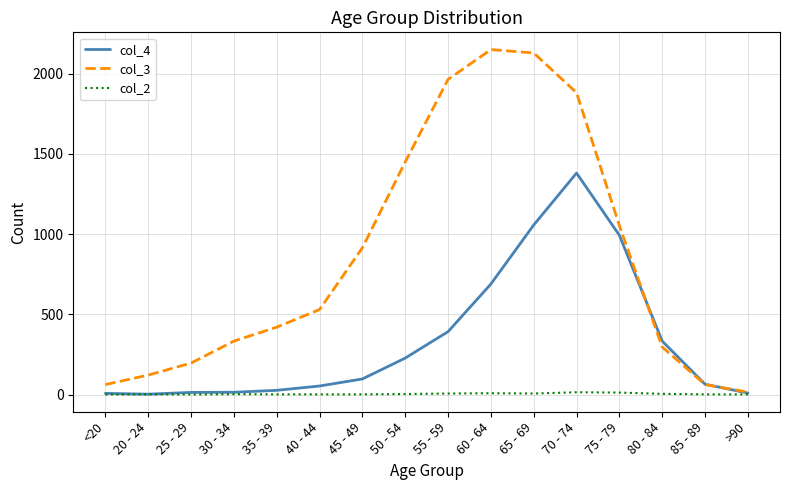

The value of col_3 at 50 - 54 is 776. True or false?

False